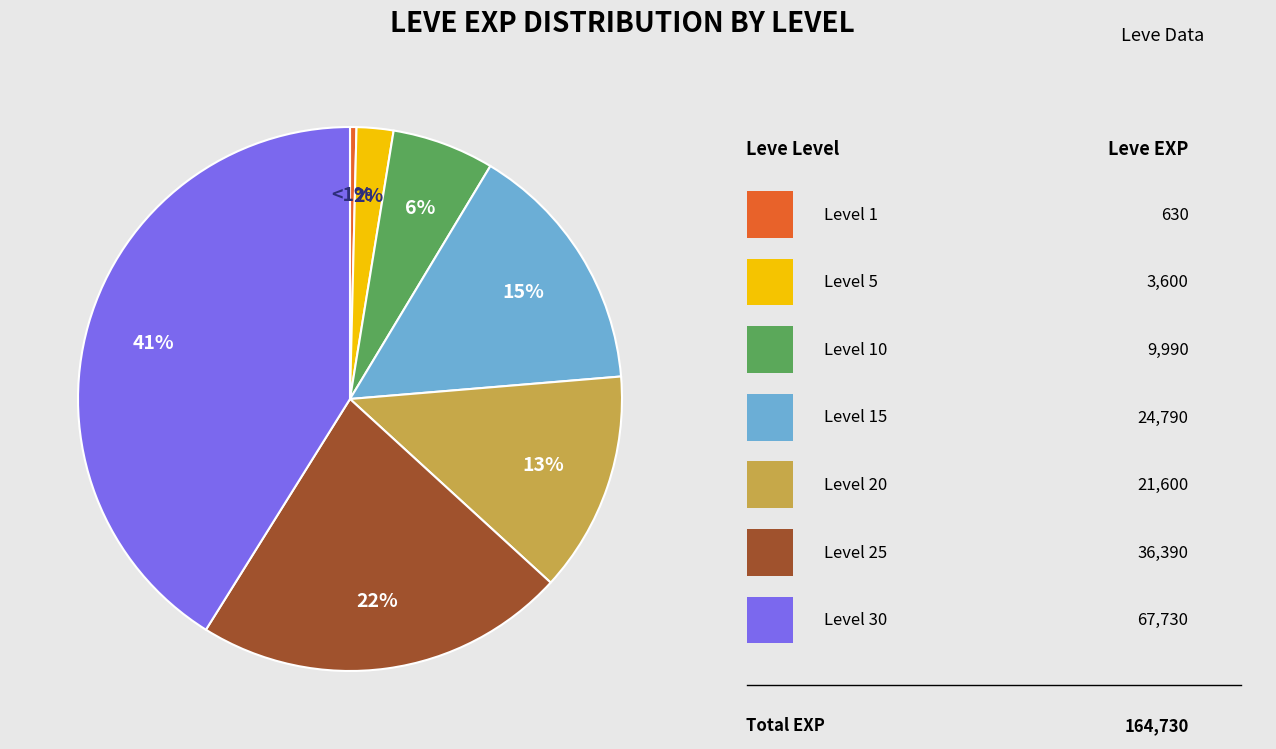

What is the total percentage of Level 5 and Level 20?

15.3%